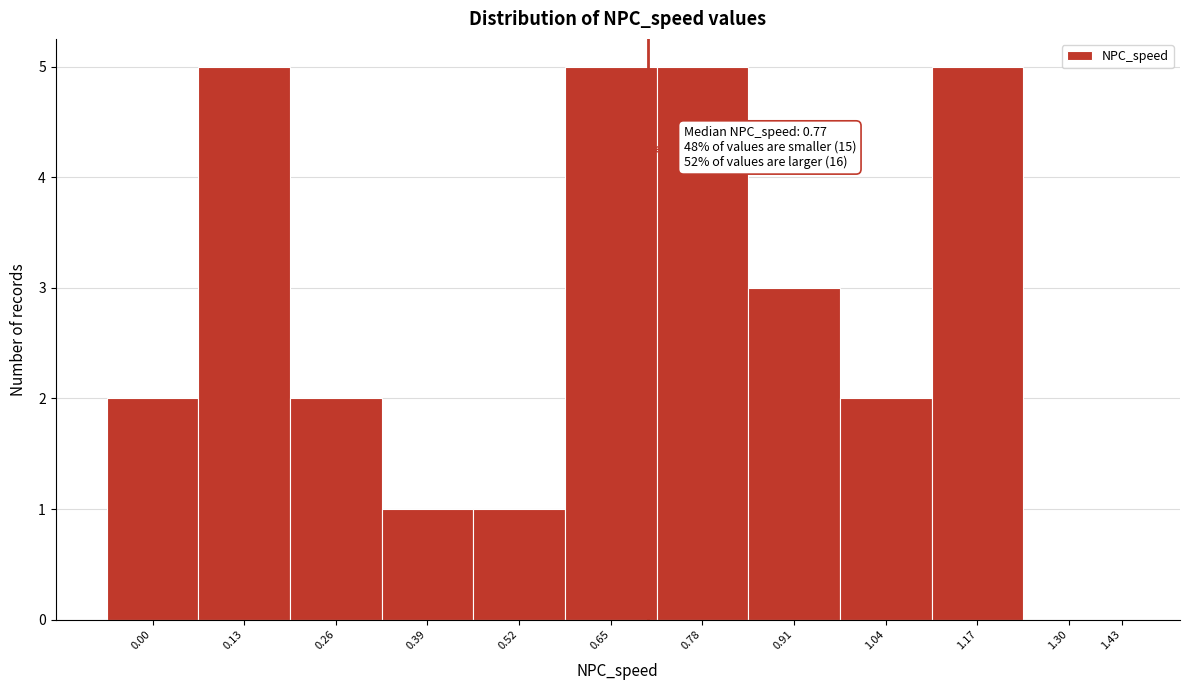

Reading left to right, what are all the values shown in this chart?

0.00=2	0.13=5	0.26=2	0.39=1	0.52=1	0.65=5	0.78=5	0.91=3	1.04=2	1.17=5	1.30=0	1.43=0